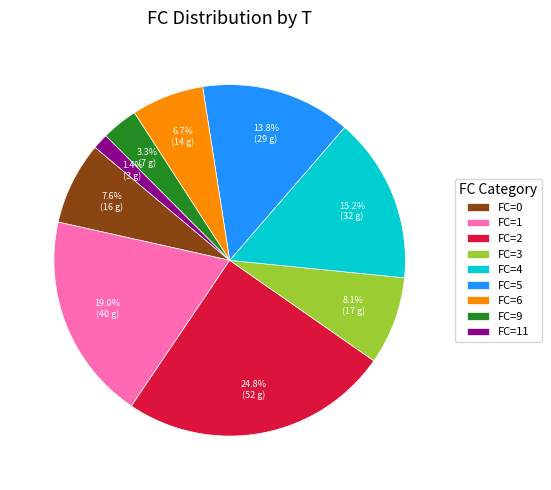

How much of the chart is everything except FC=1?

81.0%